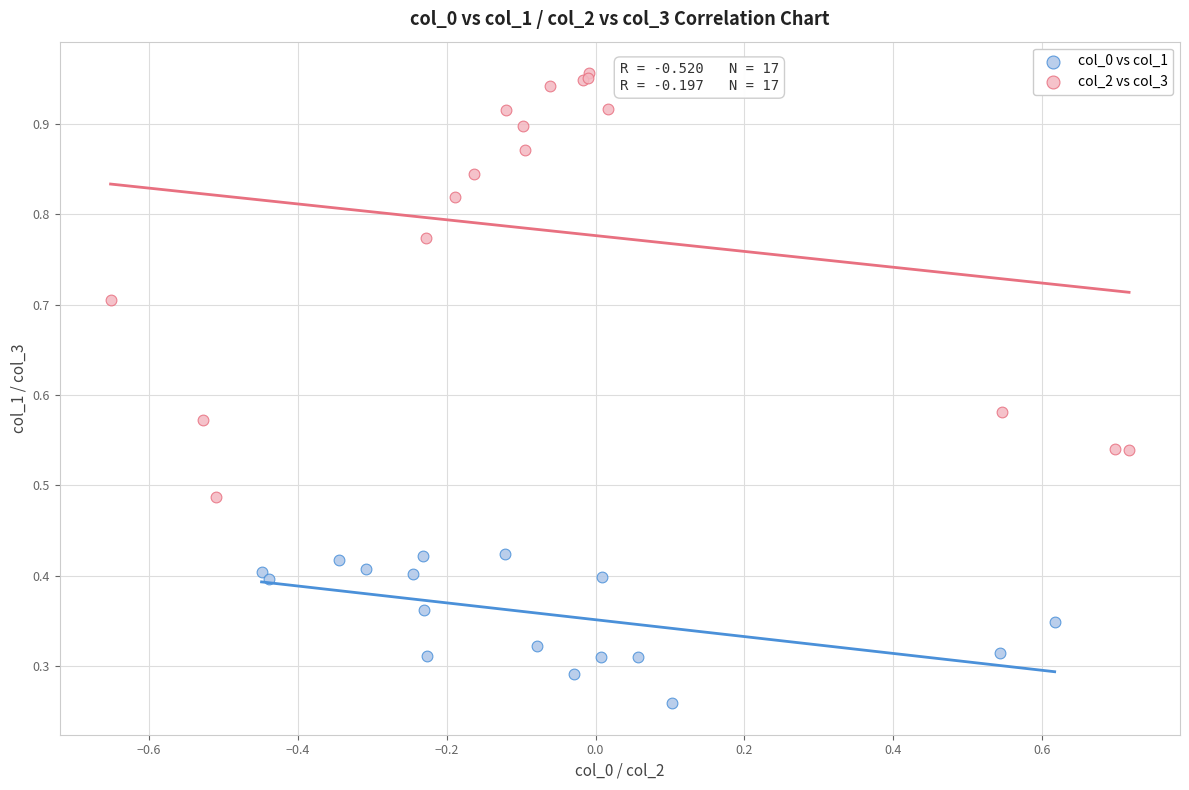

Which series has the widest spread of Y values?

col_2 vs col_3